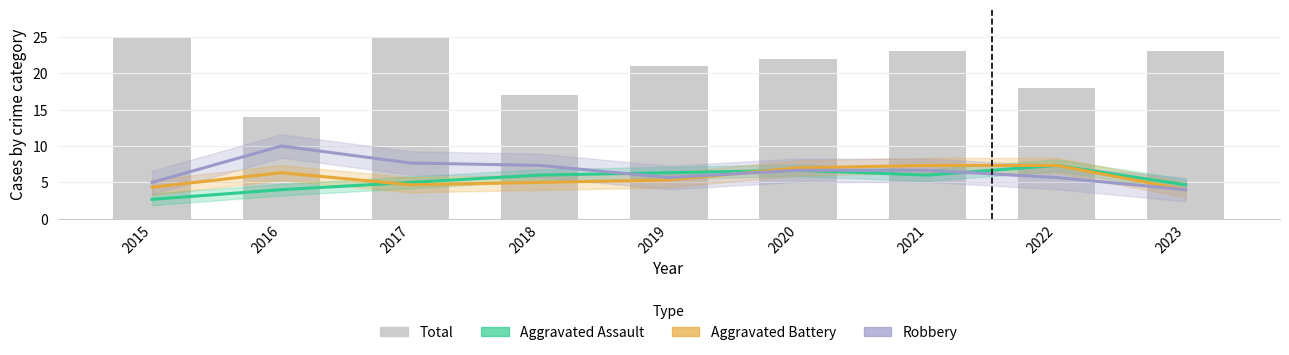

What is the sum of all Total values?

188.0